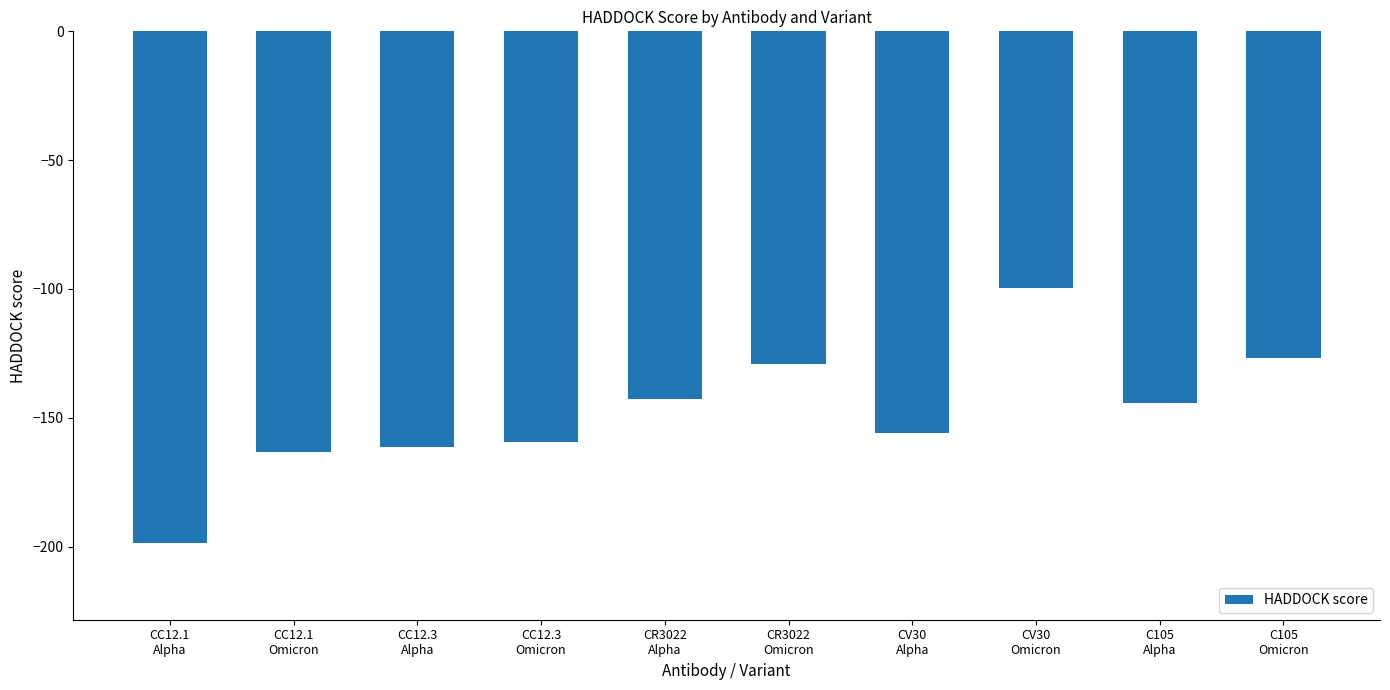

Where does the data first go above -144?

CR3022
Alpha